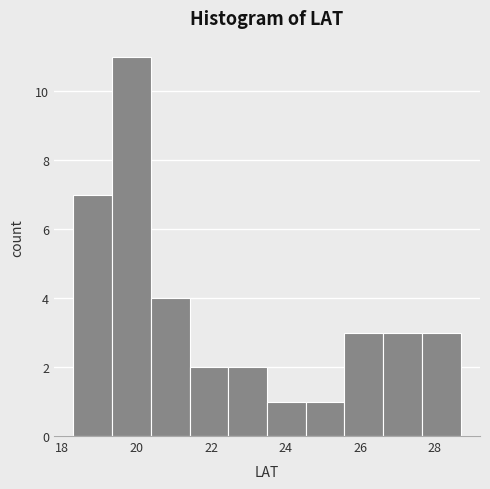

Over which range of the x-axis is the bar tallest?

19.34 to 20.38